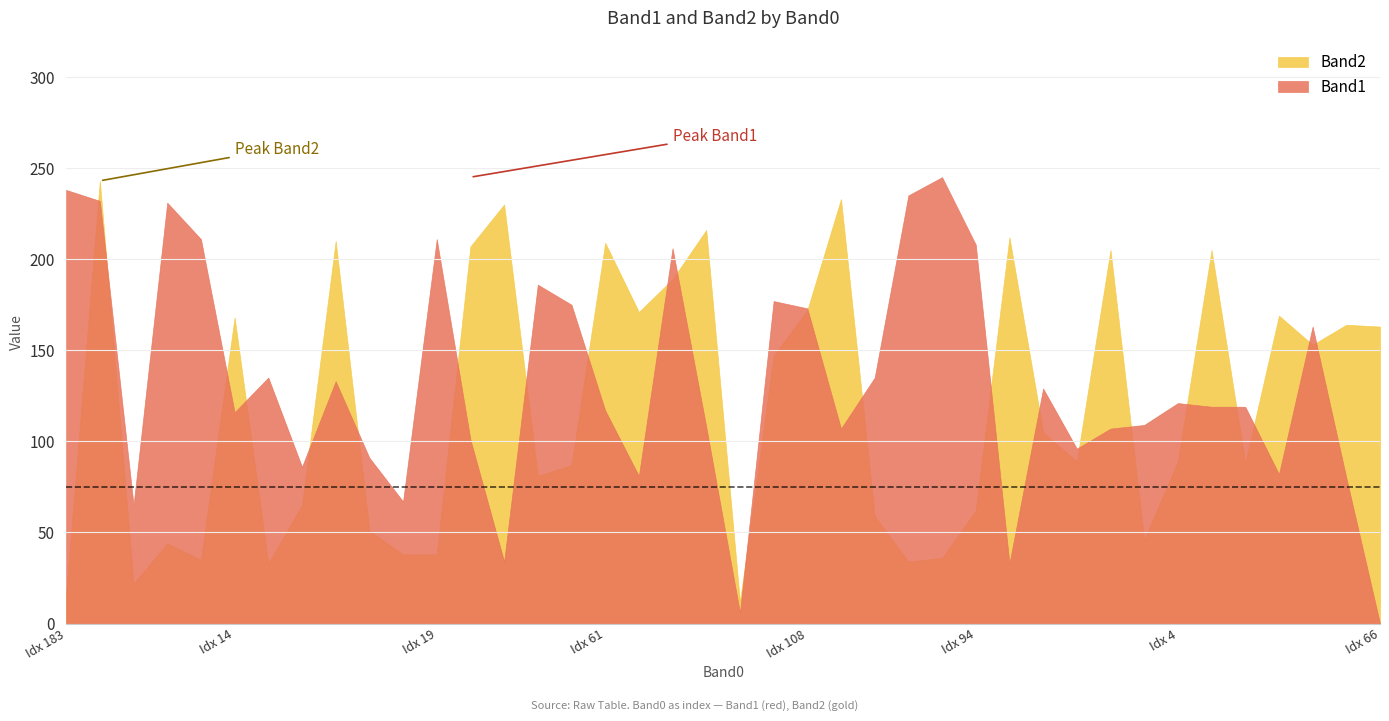

Reading left to right, transcribe all the data shown in this chart.

Band1: 0=238	1=232	2=65	3=231	4=211	5=116	6=135	7=86	8=133	9=91	10=67	11=211	12=101	13=34	14=186	15=175	16=117	17=81	18=206	19=108	20=6	21=177	22=173	23=107	24=135	25=235	26=245	27=208	28=33	29=129	30=96	31=107	32=109	33=121	34=119	35=119	36=82	37=163	38=80	39=0
Band2: 0=17	1=243	2=22	3=44	4=35	5=168	6=33	7=65	8=210	9=51	10=38	11=38	12=207	13=230	14=81	15=87	16=209	17=171	18=189	19=216	20=12	21=147	22=172	23=233	24=59	25=34	26=36	27=62	28=212	29=105	30=89	31=205	32=46	33=89	34=205	35=88	36=169	37=153	38=164	39=163